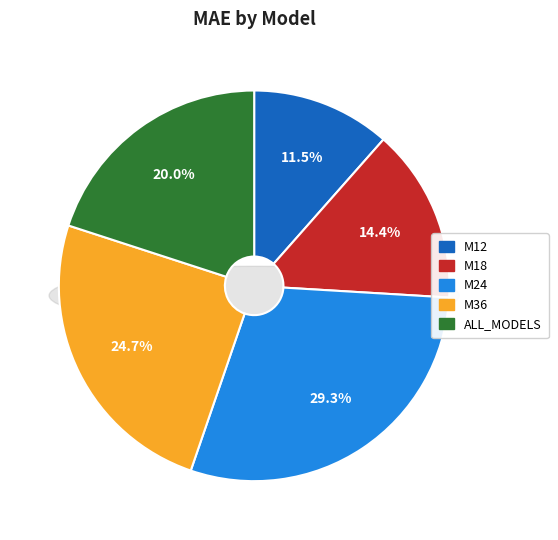

Rank the categories by value from lowest to highest.

M12, M18, ALL_MODELS, M36, M24